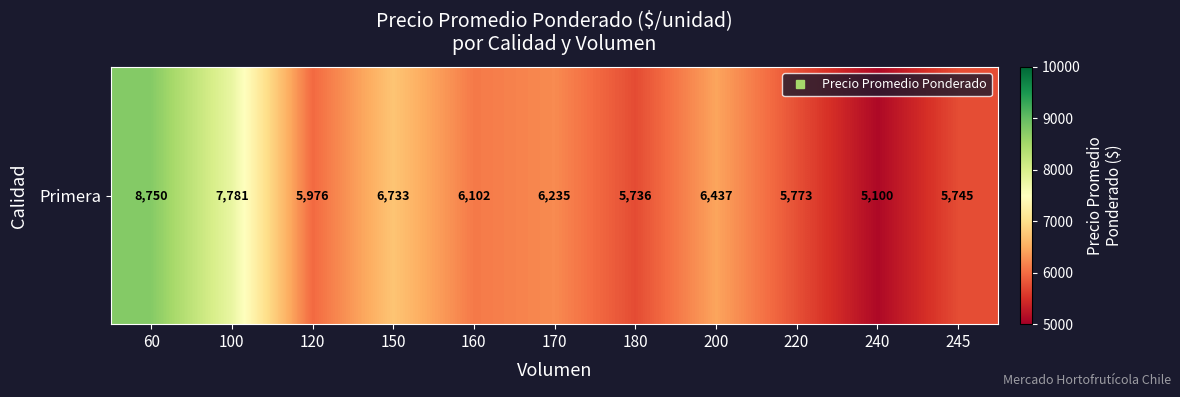

Which category has the lowest value across all series?

240